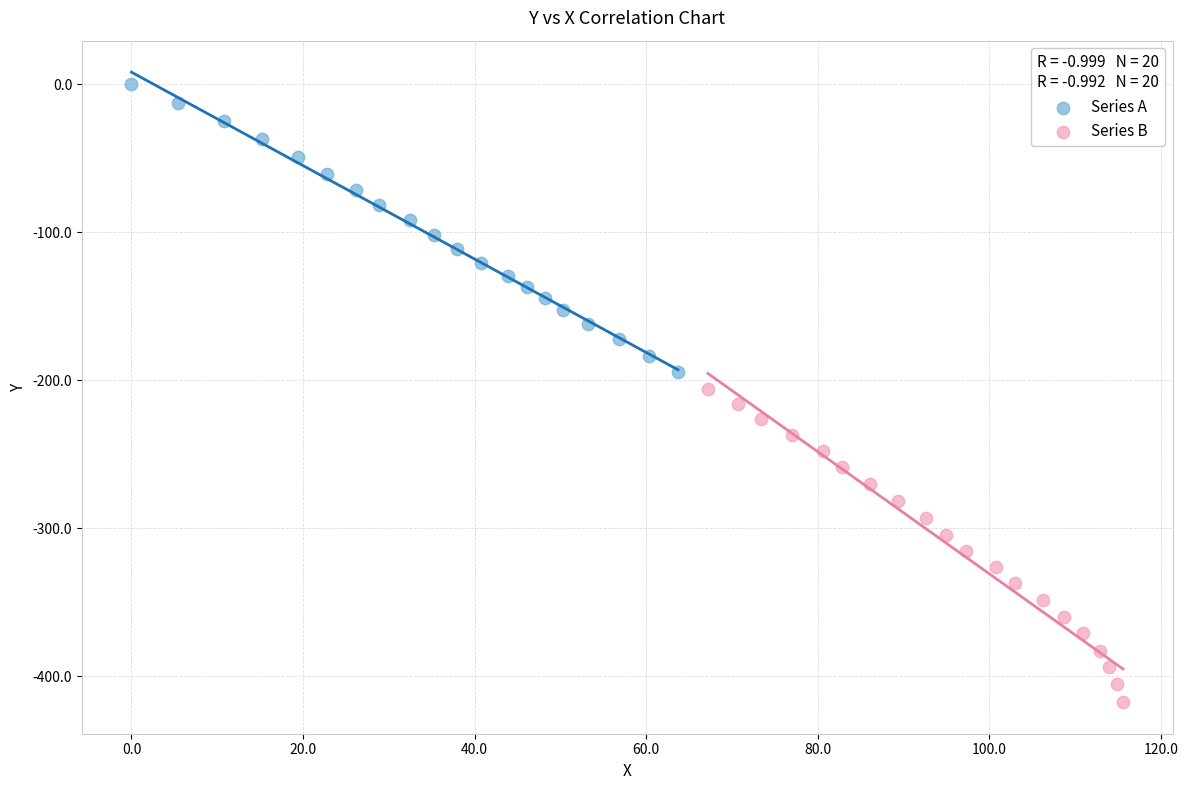

What are all the series names shown in the legend?

Series A, Series B